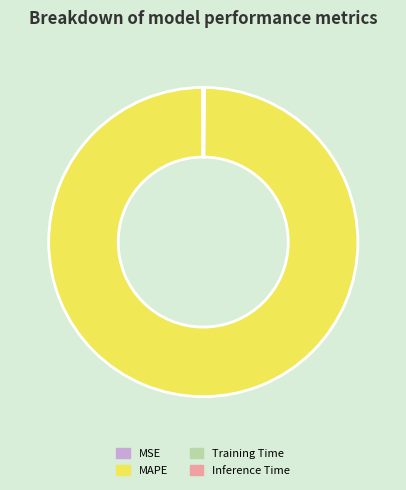

Is there any slice that represents more than half of the pie?

Yes